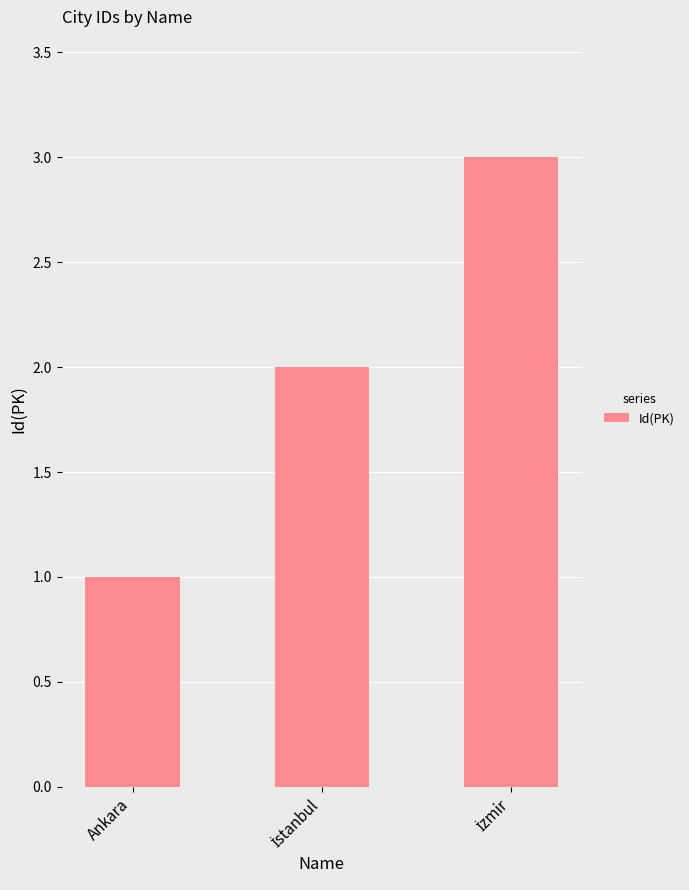

What position from the left is Ankara?

1